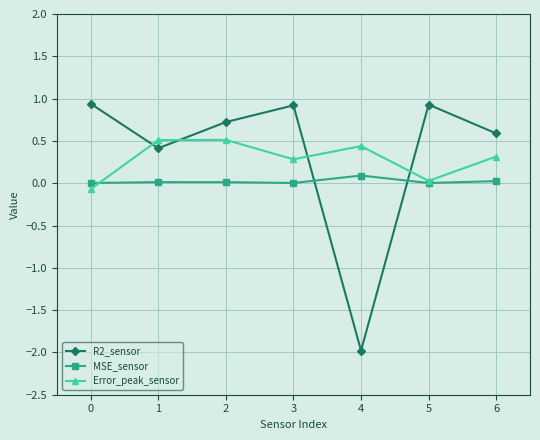

Is the value of R2_sensor at 2 greater than the value of Error_peak_sensor at 0?

Yes